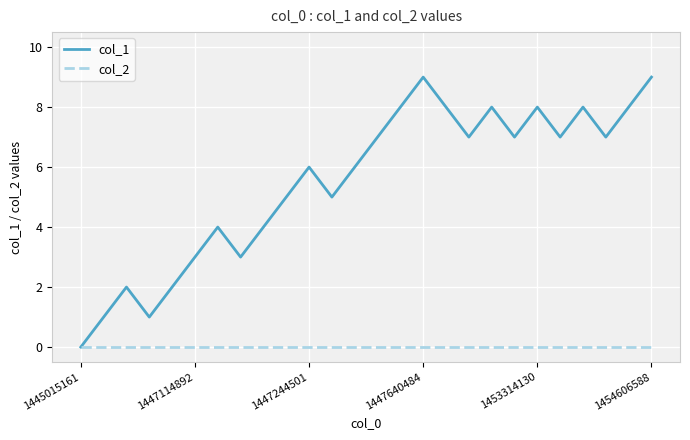

Rank the series by their maximum value, from lowest to highest.

col_2, col_1